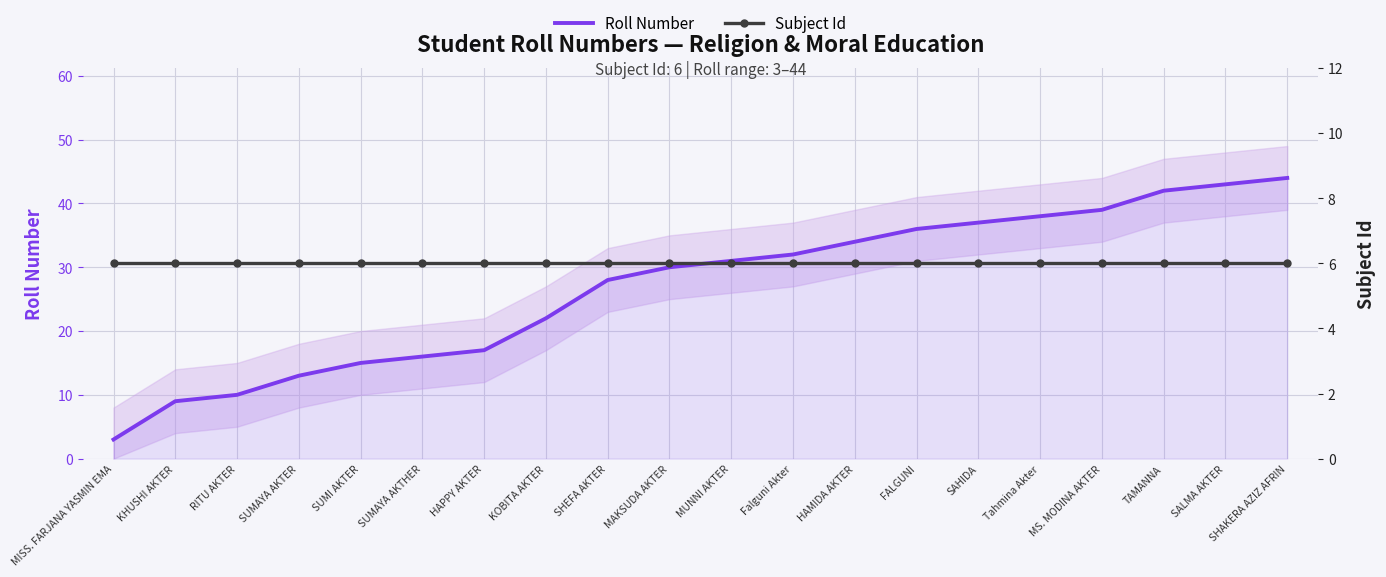

Rank the categories by Subject Id value from lowest to highest.

MISS. FARJANA YASMIN EMA, KHUSHI AKTER, RITU AKTER, SUMAYA AKTER, SUMI AKTER, SUMAYA AKTHER, HAPPY AKTER, KOBITA AKTER, SHEFA AKTER, MAKSUDA AKTER, MUNNI AKTER, Falguni Akter, HAMIDA AKTER, FALGUNI, SAHIDA, Tahmina Akter, MS. MODINA AKTER, TAMANNA, SALMA AKTER, SHAKERA AZIZ AFRIN